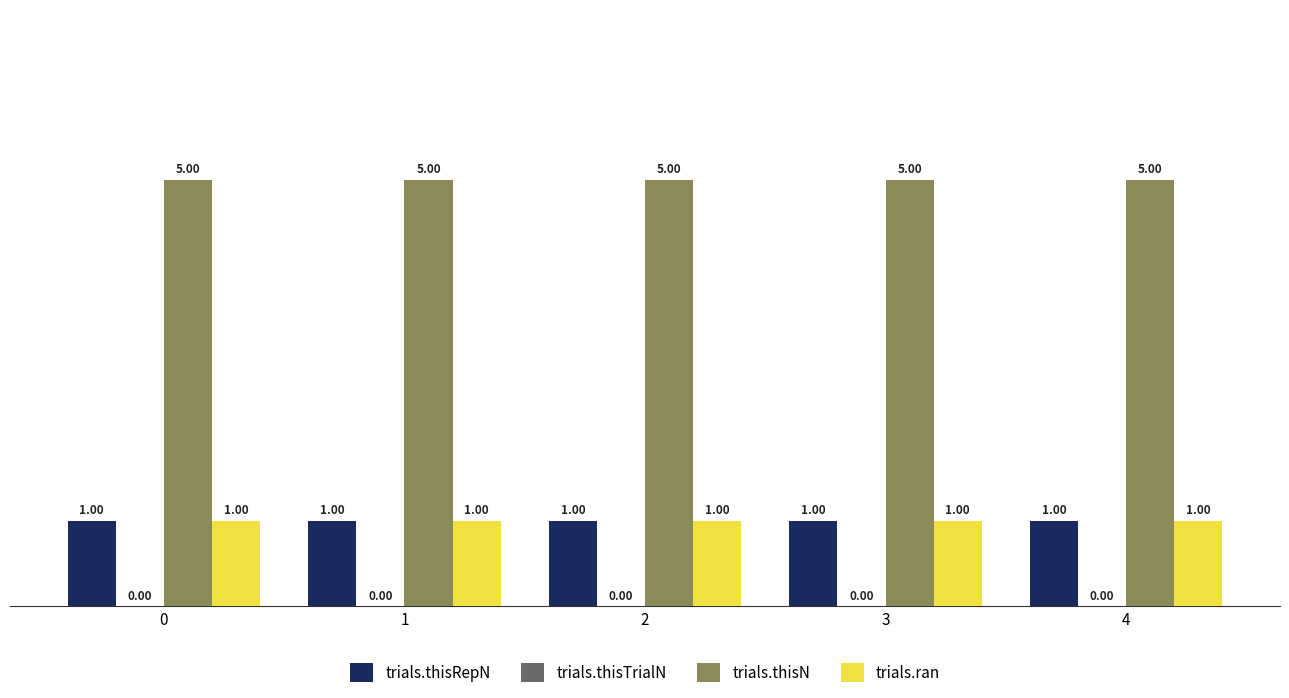

What is the total value across all series at 3?

7